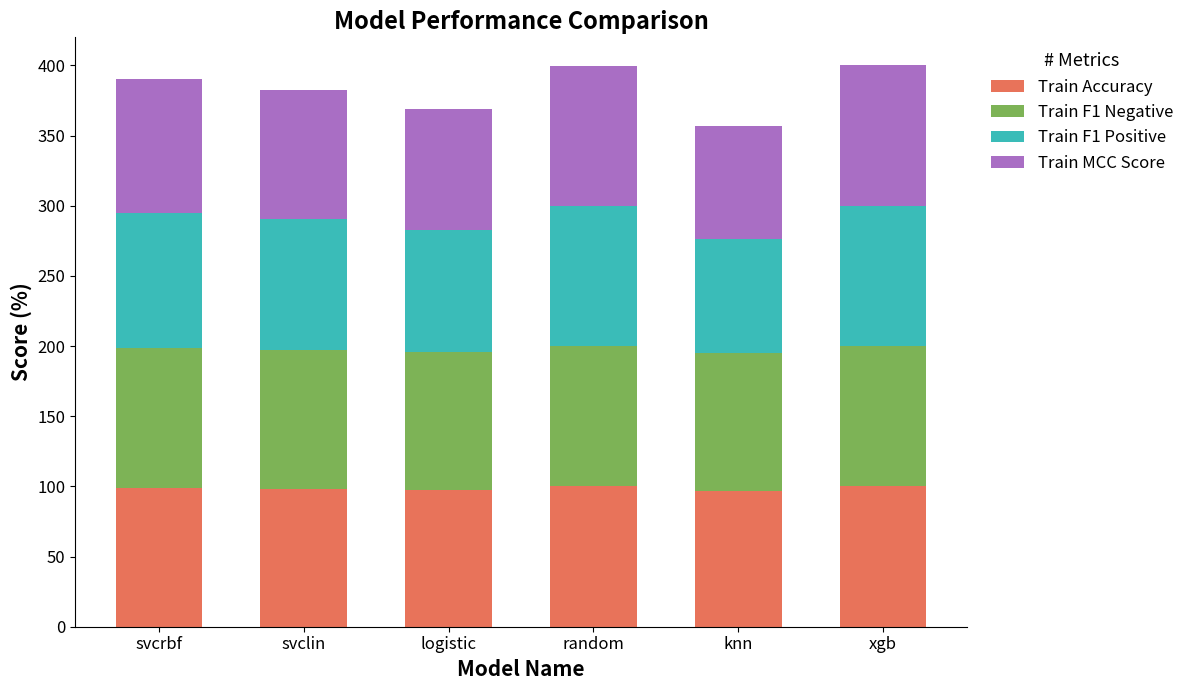

What are all the series names shown in the legend?

Train Accuracy, Train F1 Negative, Train F1 Positive, Train MCC Score